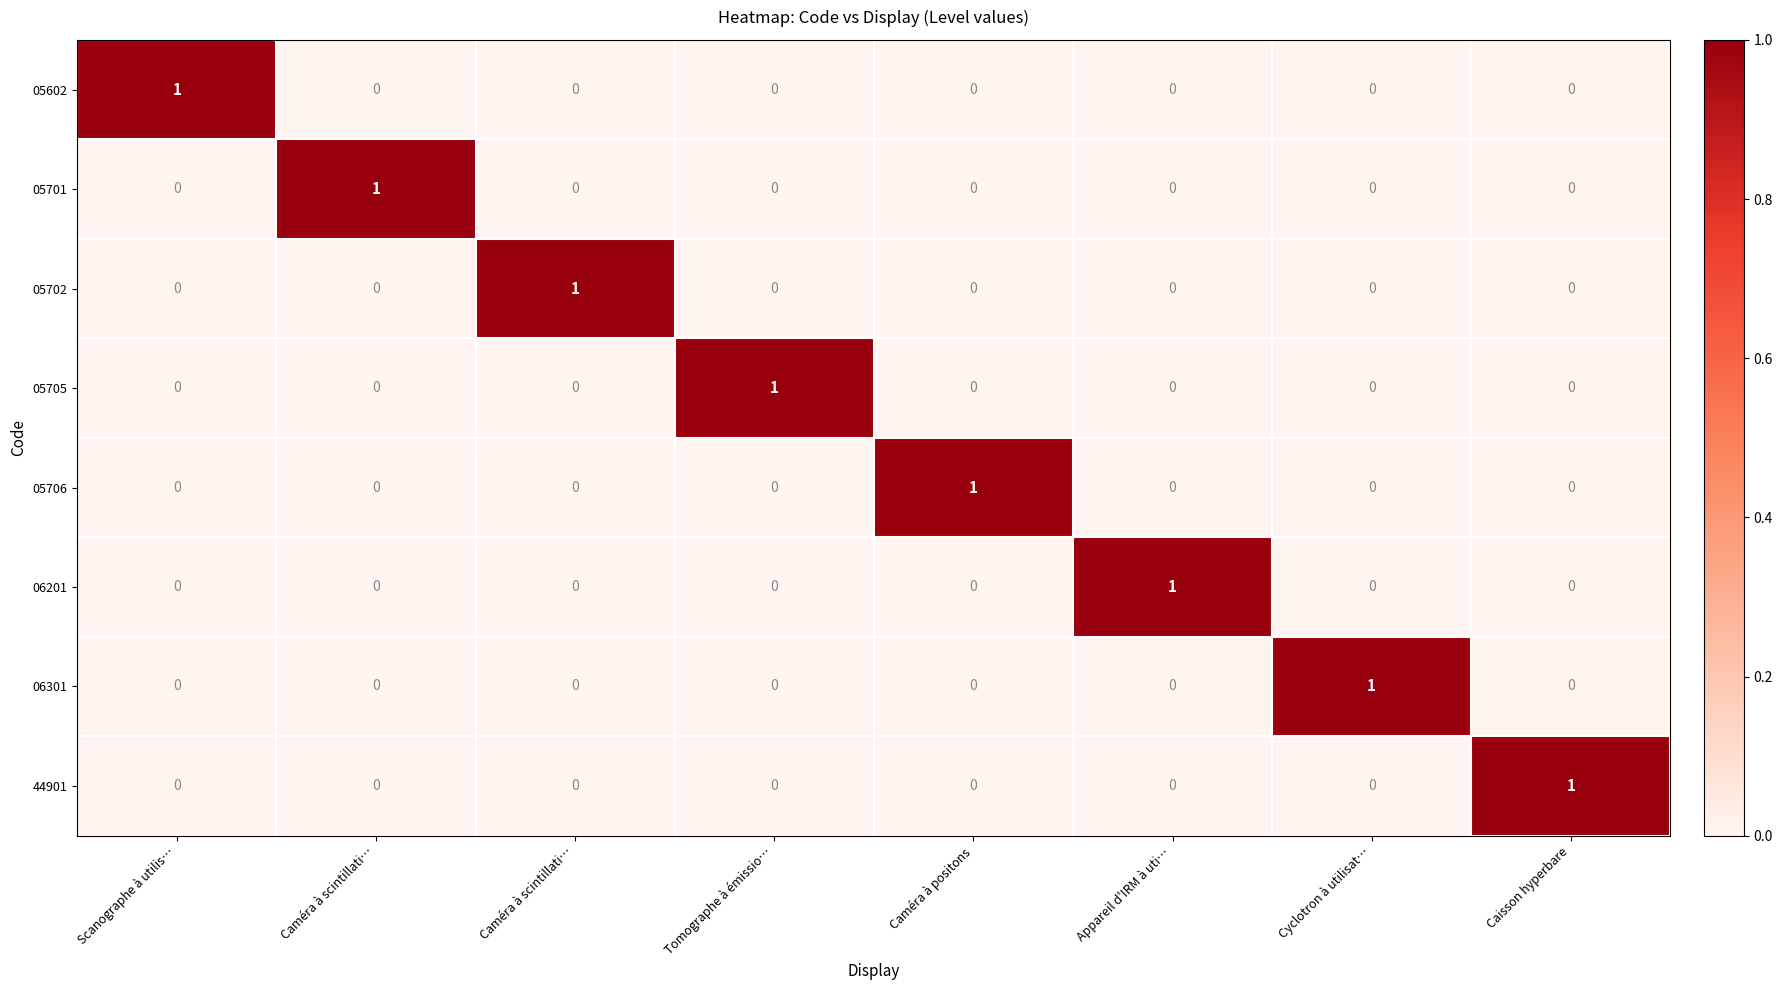

How many values in 05705 are above zero?

1